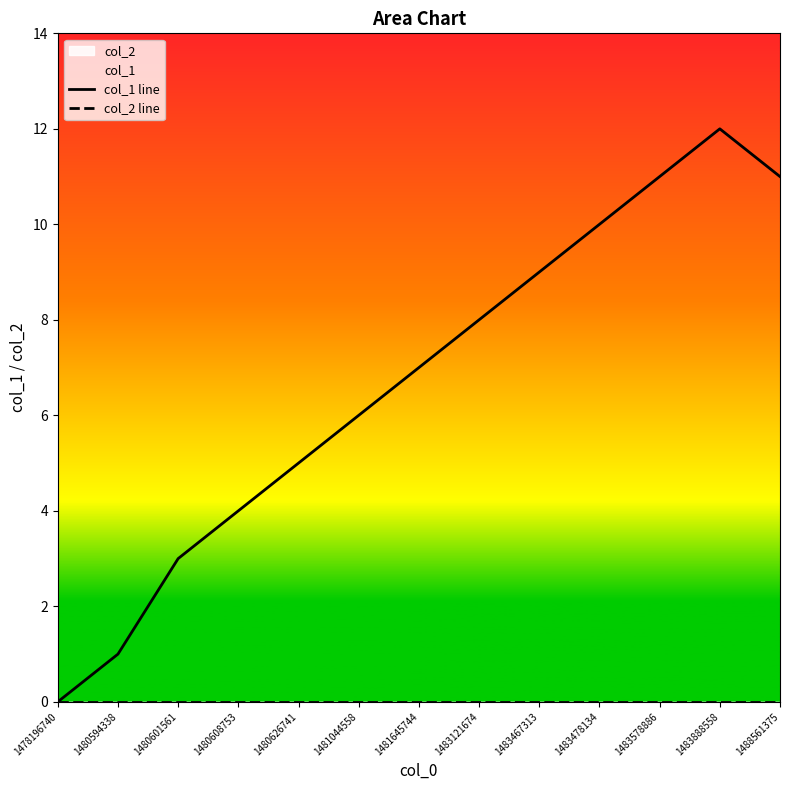

What is the maximum value shown in the chart?

12